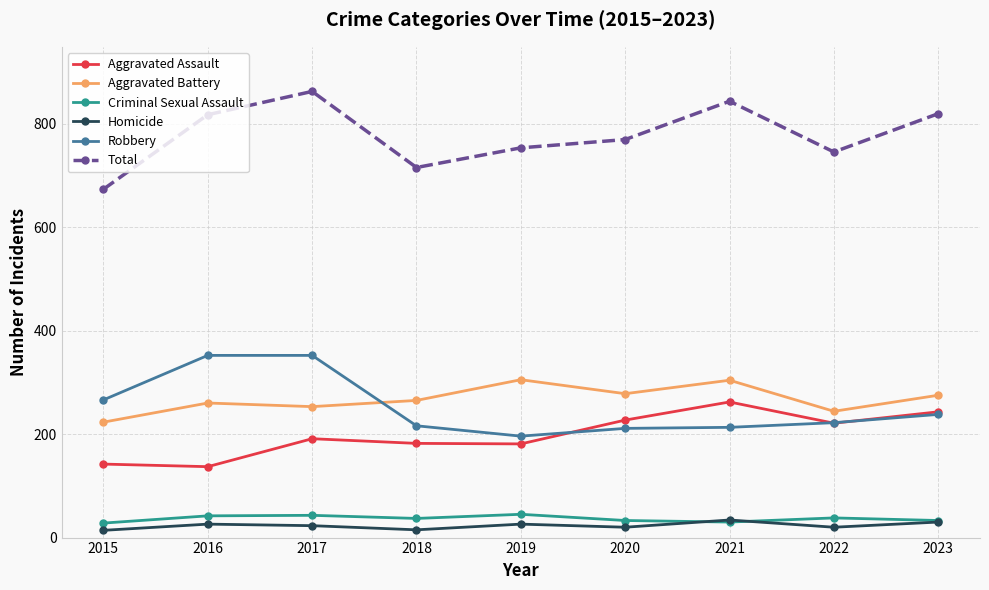

At which category does the chart reach its peak across all series?

2017